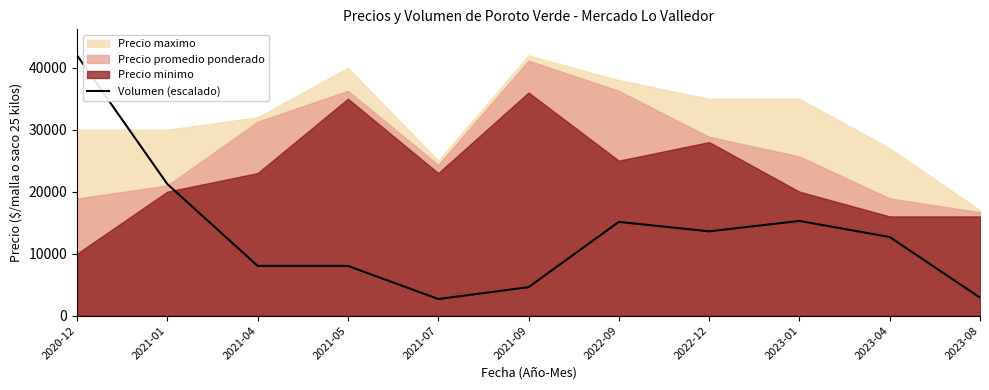

Is it true that the value at 2020-12 is 65324.2?

False